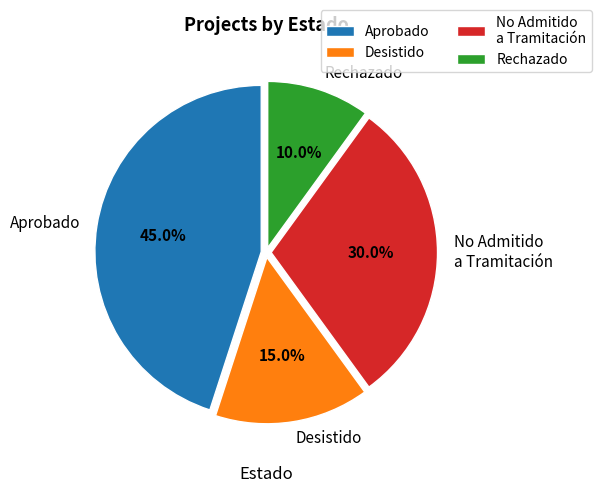

To the nearest percent, what percentage of the pie is No Admitido a Tramitación?

30%